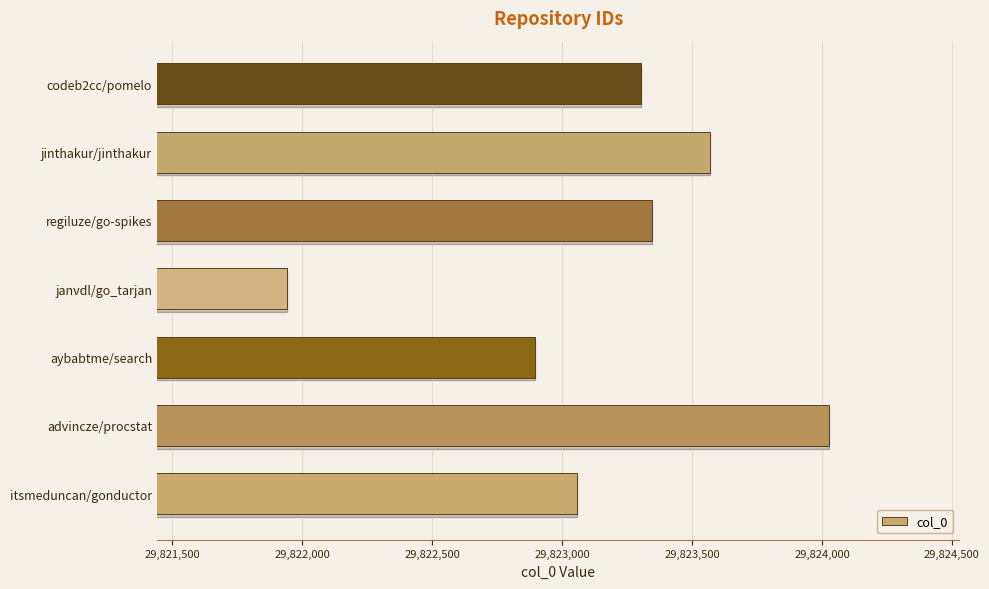

Which has a higher value, aybabtme/search or jinthakur/jinthakur?

jinthakur/jinthakur